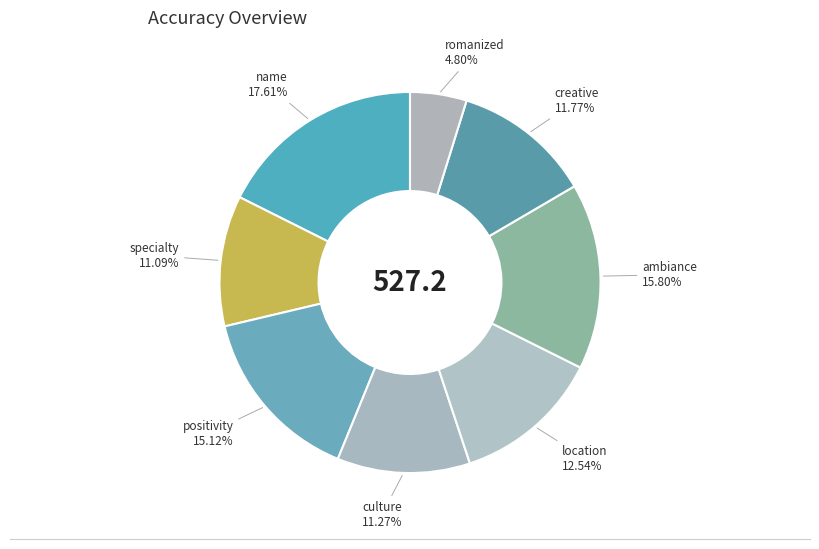

What is the smallest slice in the pie chart?

romanized